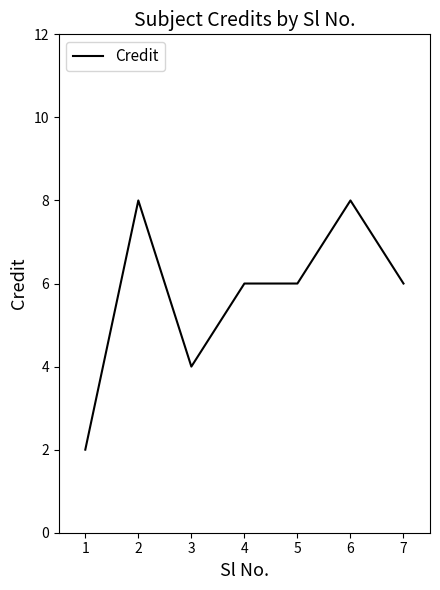

Reading right to left, list all the values displayed in this chart.

6	8	6	6	4	8	2